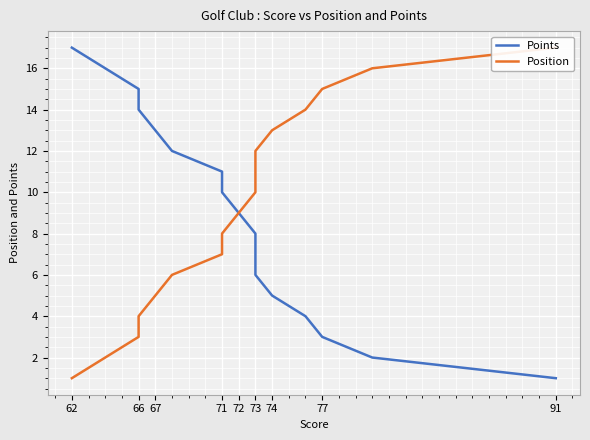

Where does the Points series first go above 9?

62